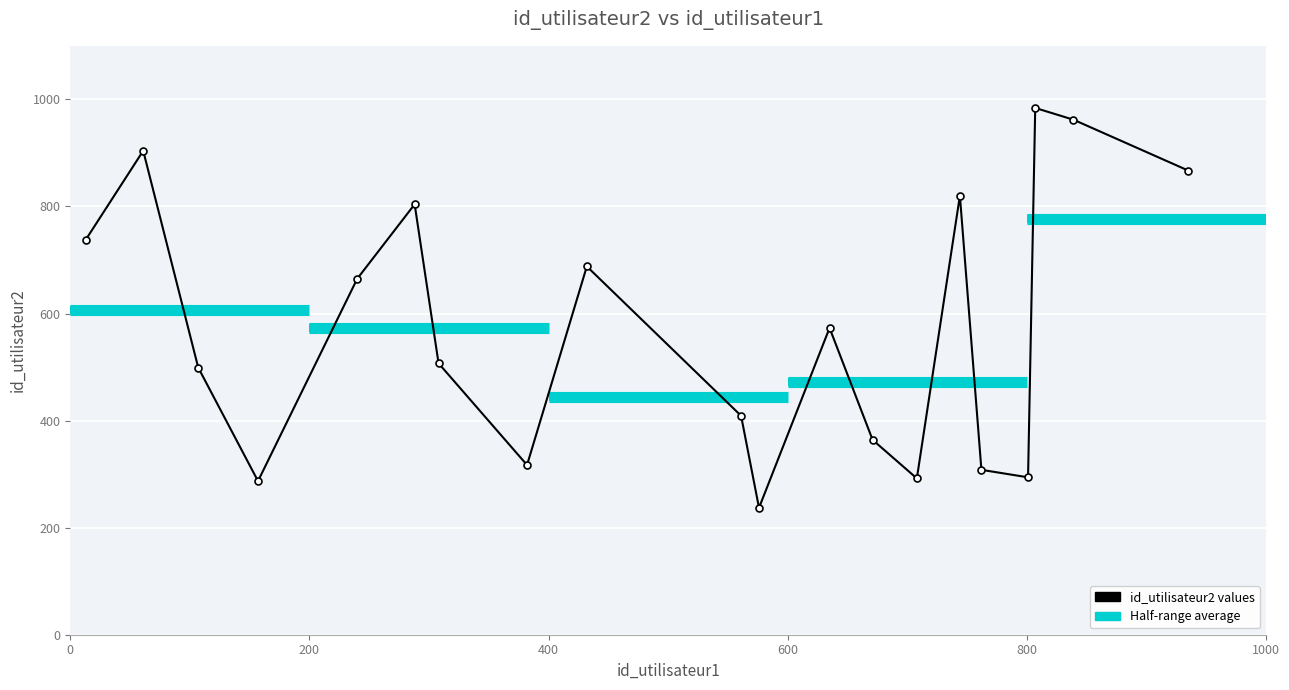

How many values are below 573?

10